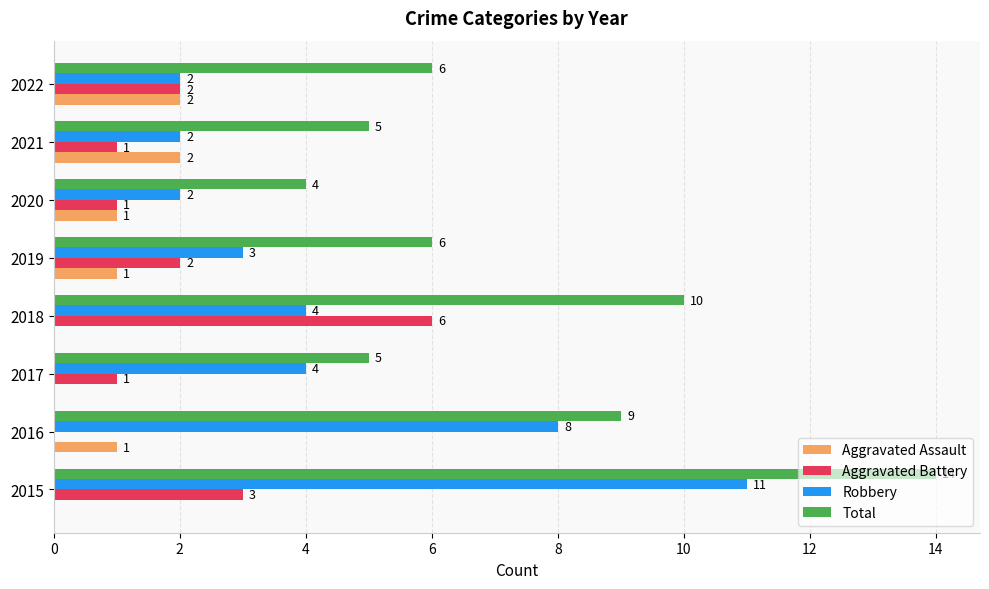

What is the sum of all Total values?

59